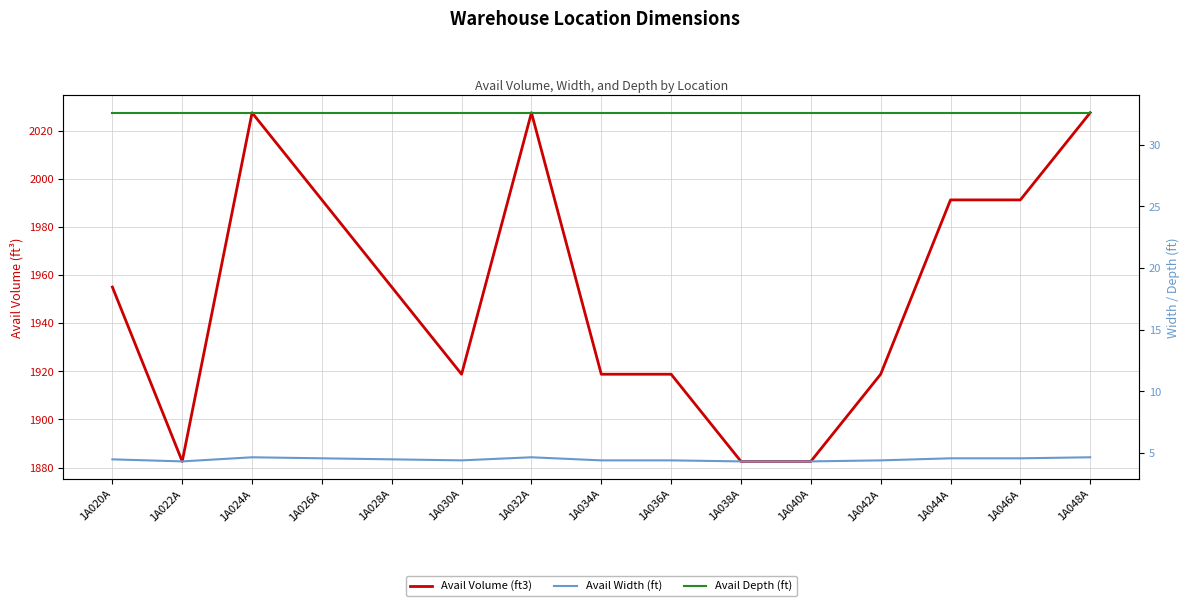

What is the average value of the Avail Depth (ft) series?

32.6